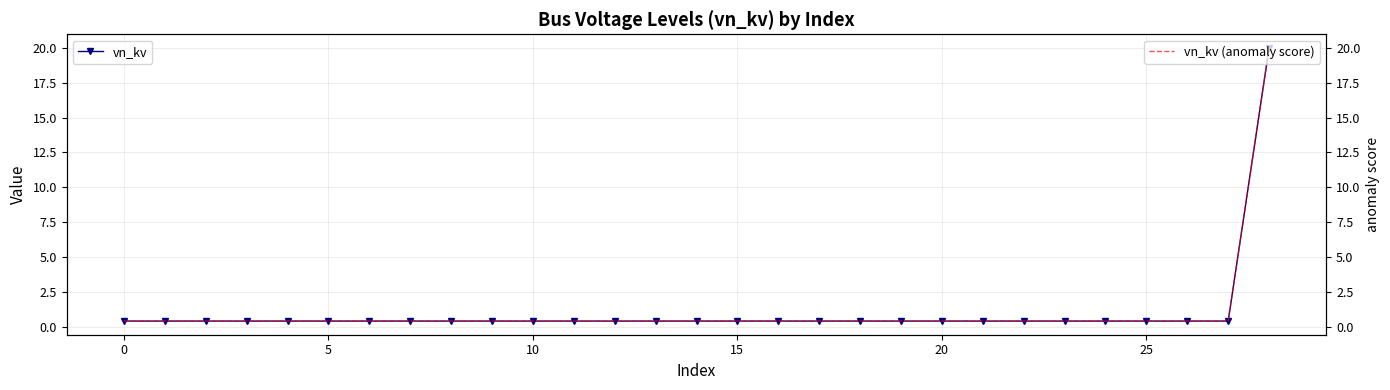

What is the maximum value shown in the chart?

20.0